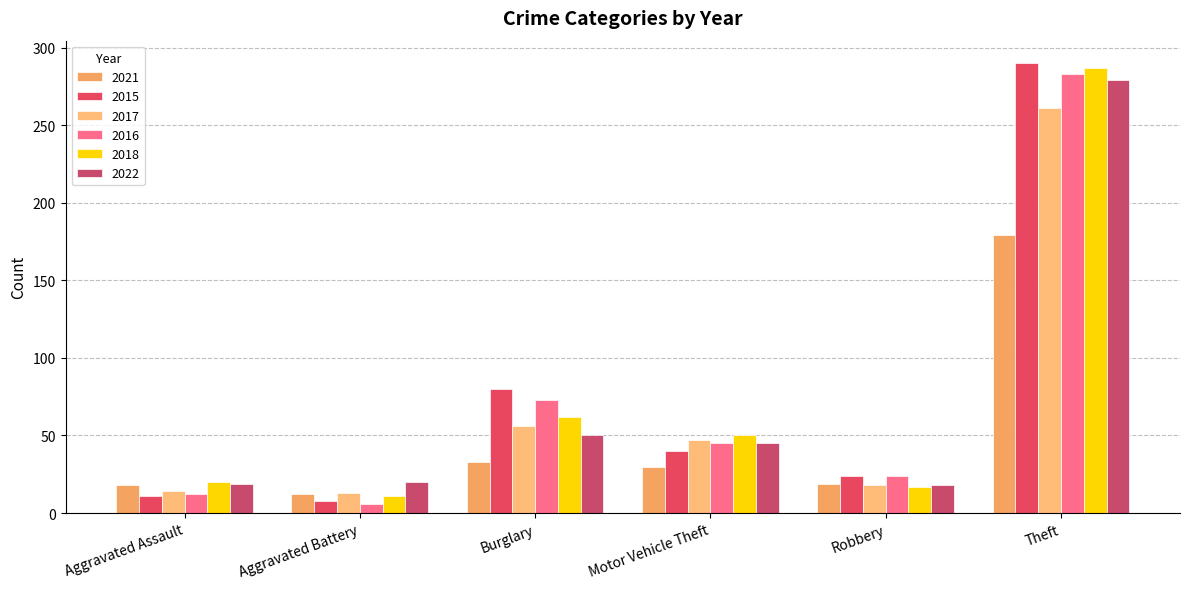

What is the label of the 6th bar from the left?

Theft